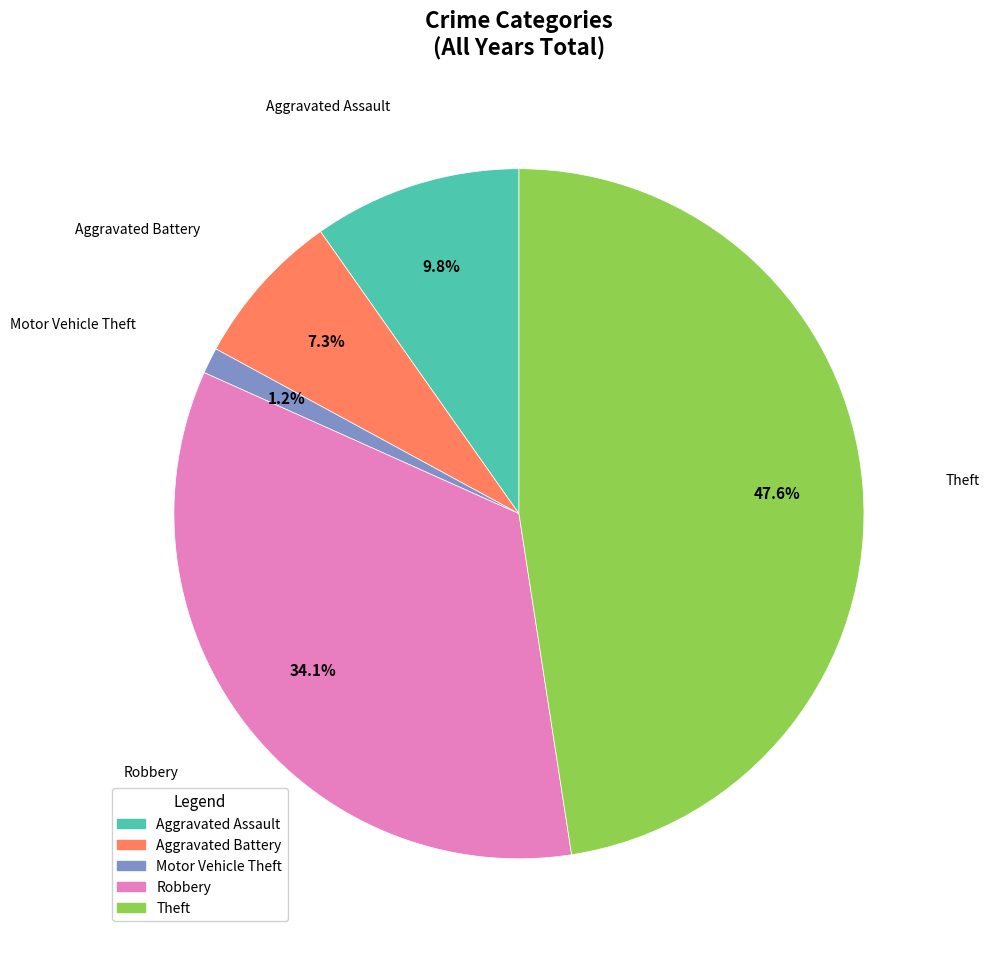

What percentage is the Aggravated Battery slice, to the nearest percent?

7%